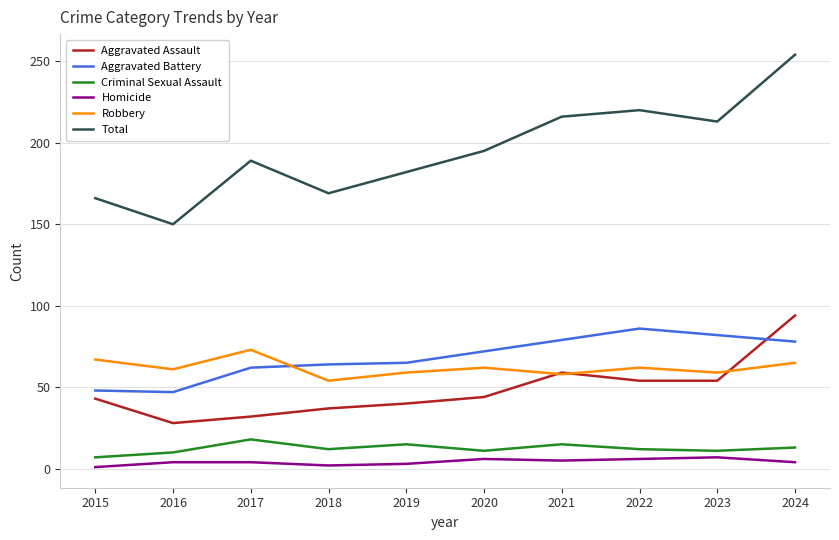

At which category does Robbery reach its first local peak?

2017